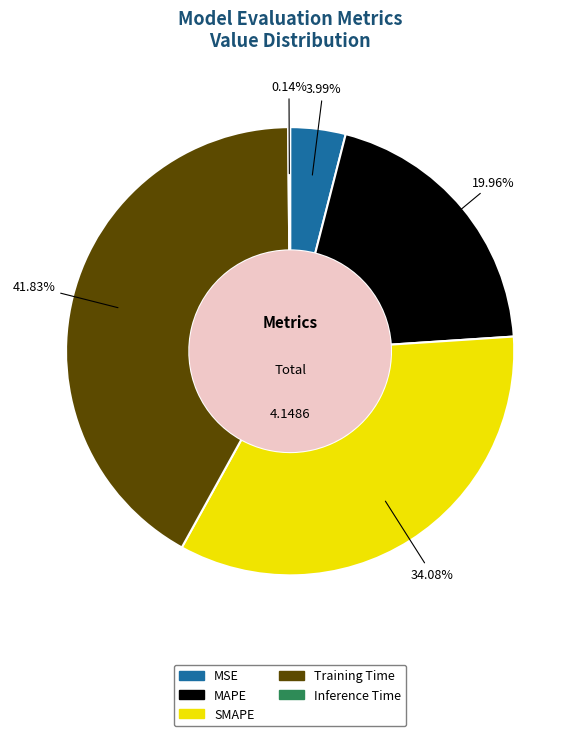

Which slice is the largest?

Training Time